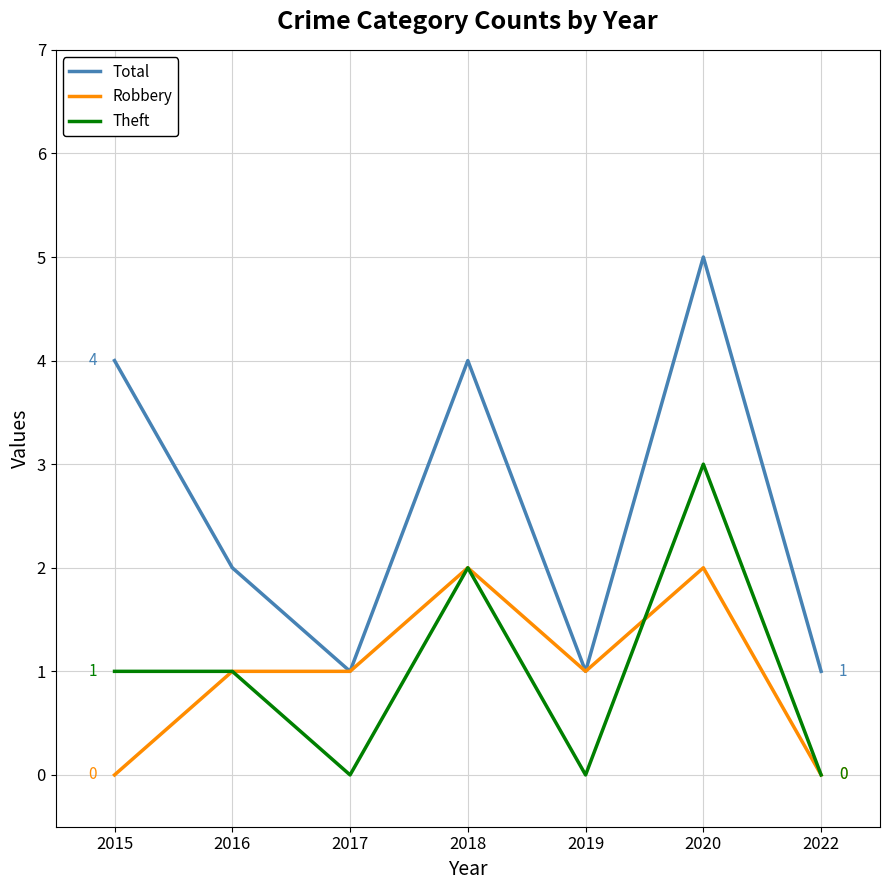

True or false: Total and Theft intersect in this chart.

False